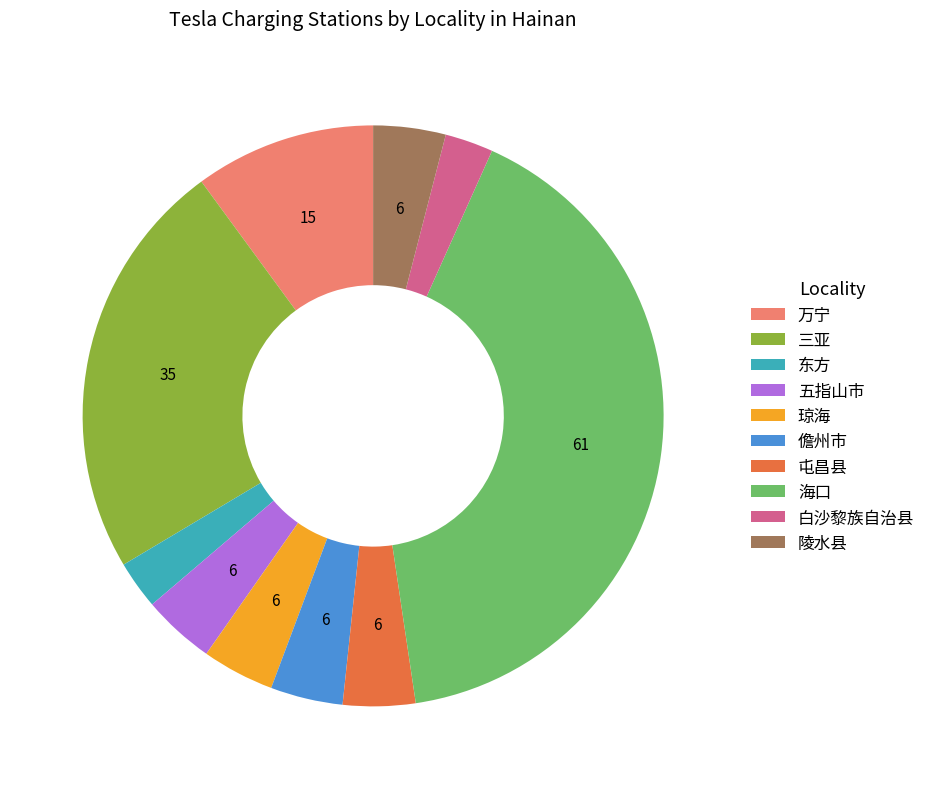

Which category has the biggest portion of the pie?

海口